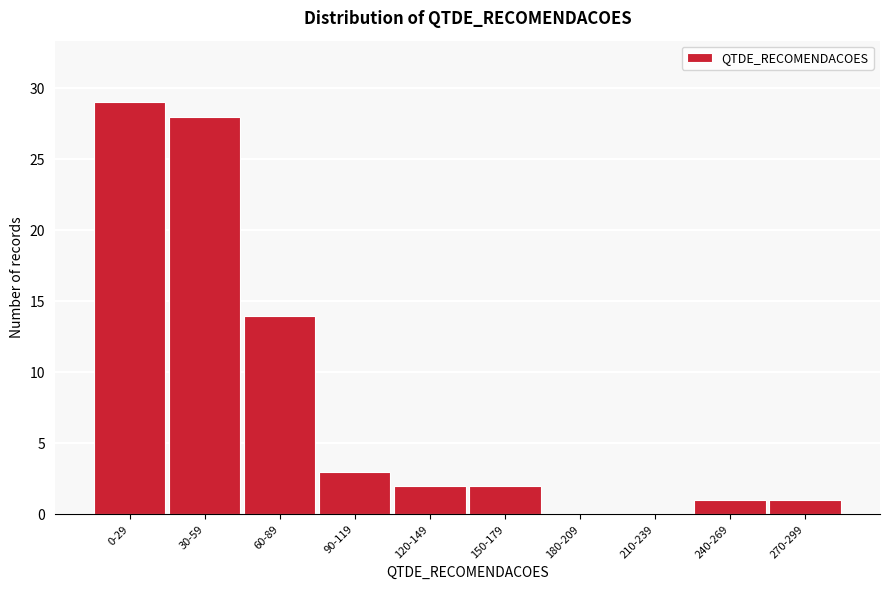

Reading left to right, transcribe all the data shown in this chart.

0-29=29	30-59=28	60-89=14	90-119=3	120-149=2	150-179=2	180-209=0	210-239=0	240-269=1	270-299=1